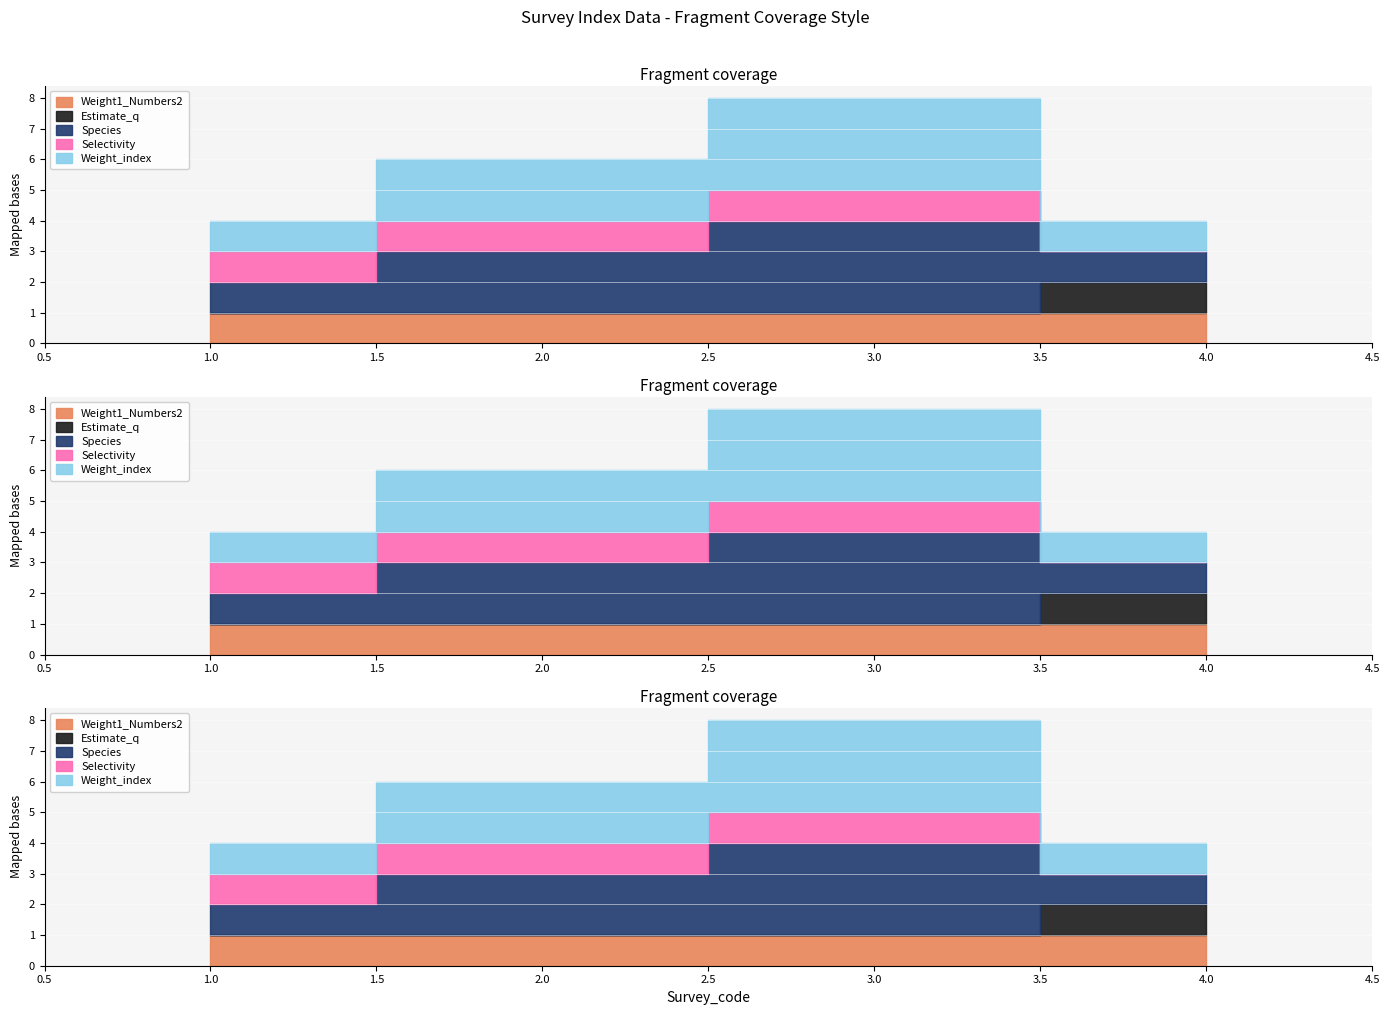

At which label is Selectivity closest to 0?

4